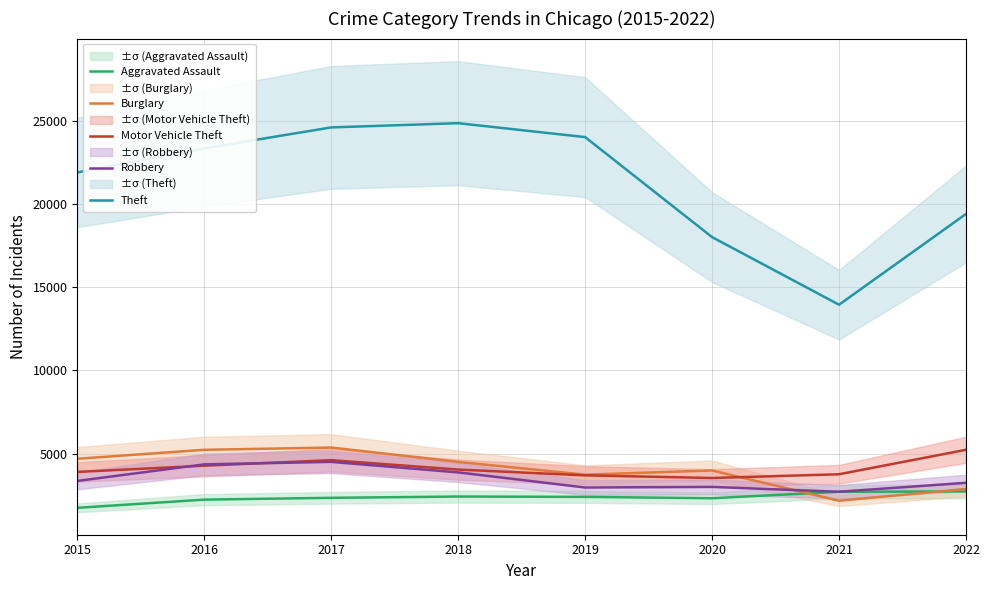

Which series changed the most between 2016 and 2018?

Theft